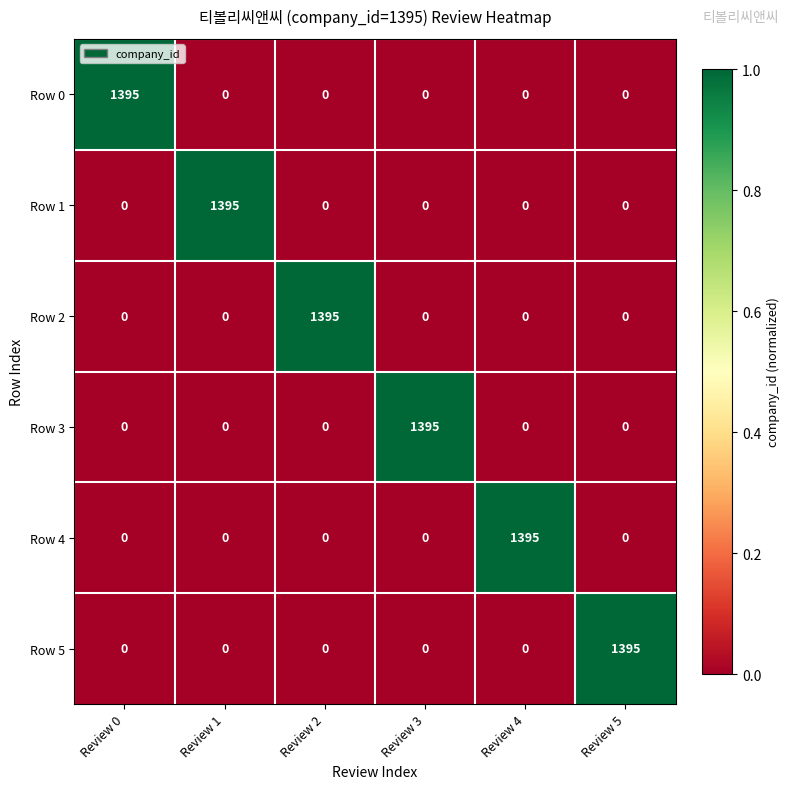

What is the spread (max minus min) of values at Review 4?

1395